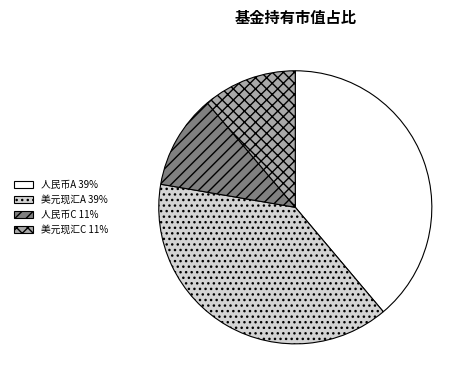

Is there any slice that represents more than half of the pie?

No